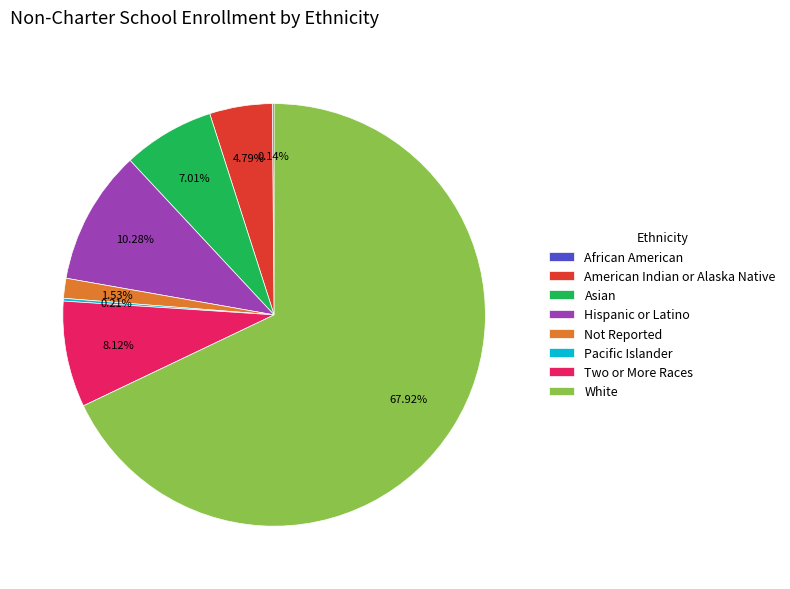

To the nearest percent, what is the average slice percentage?

12%